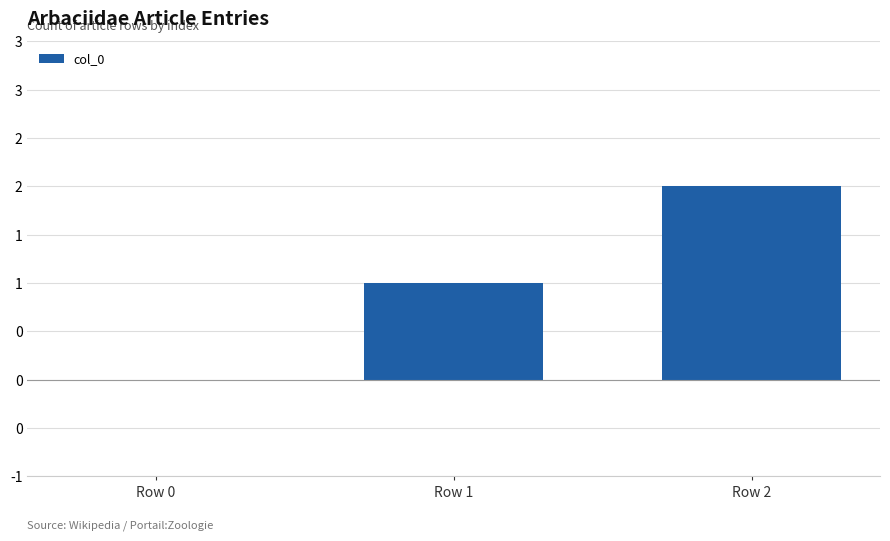

What is the value of the 2nd bar from the left?

1